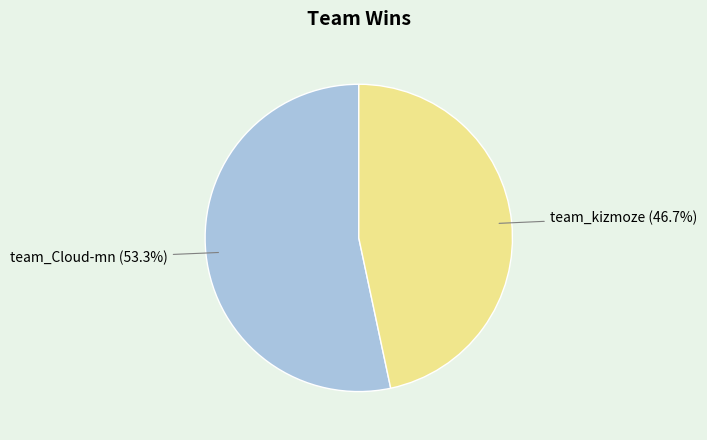

Combined, do team_Cloud-mn and team_kizmoze account for over 50%?

Yes